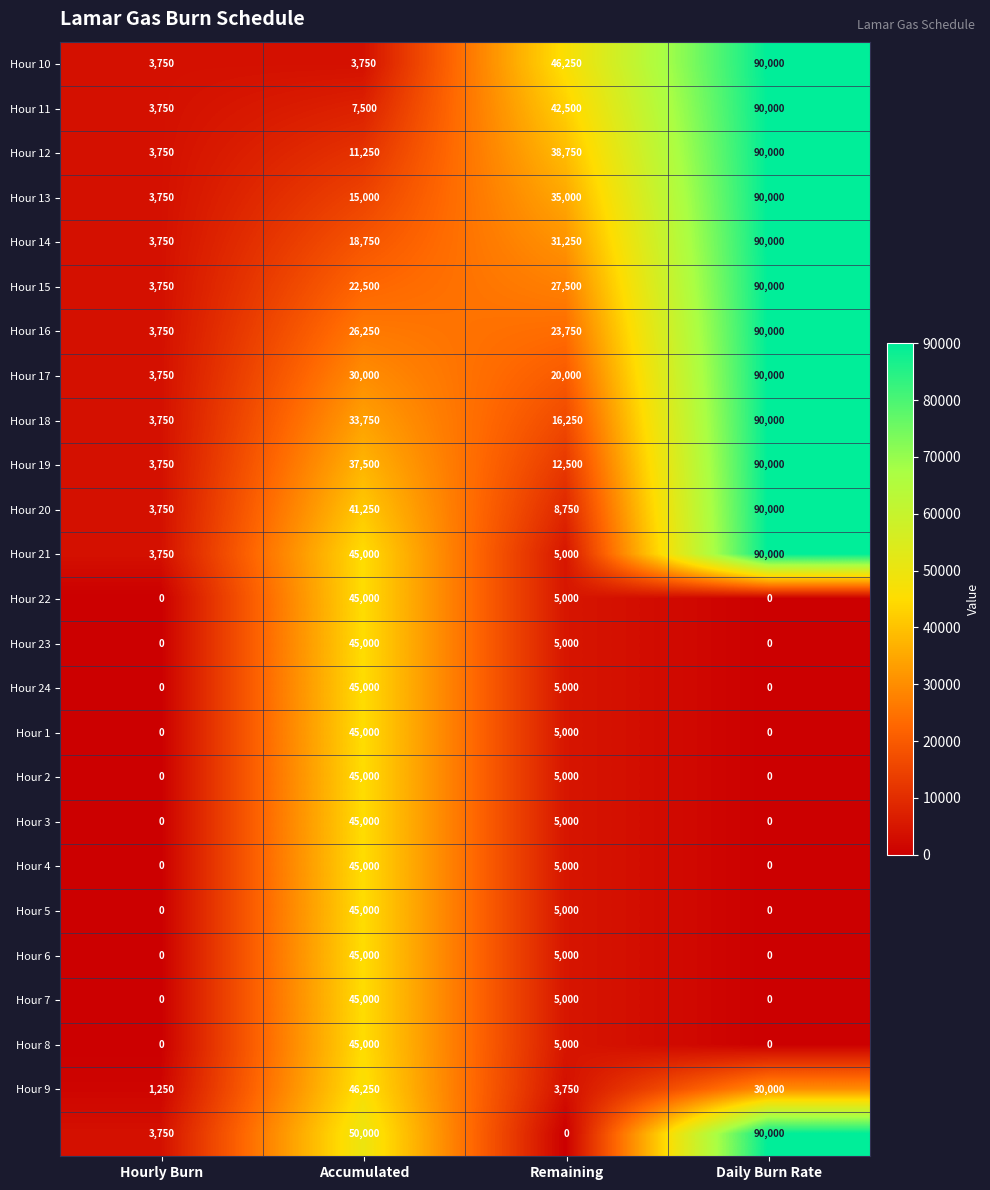

How many categories are shown in the chart?

4